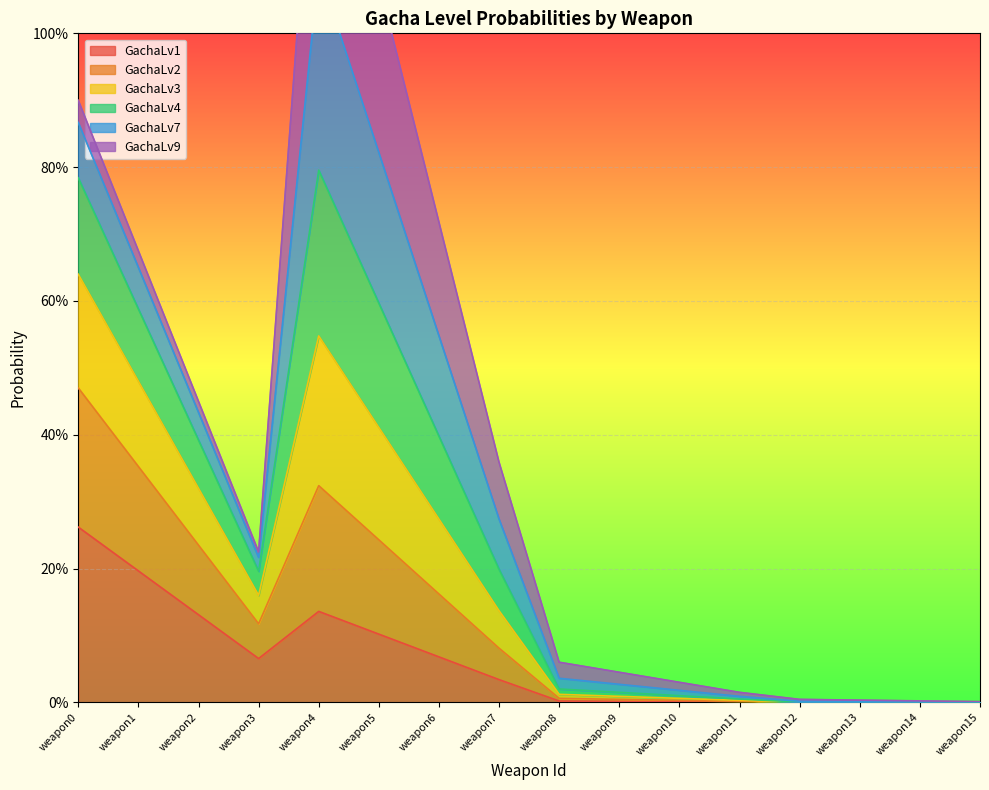

How many interior local valleys does the GachaLv4 series have?

1